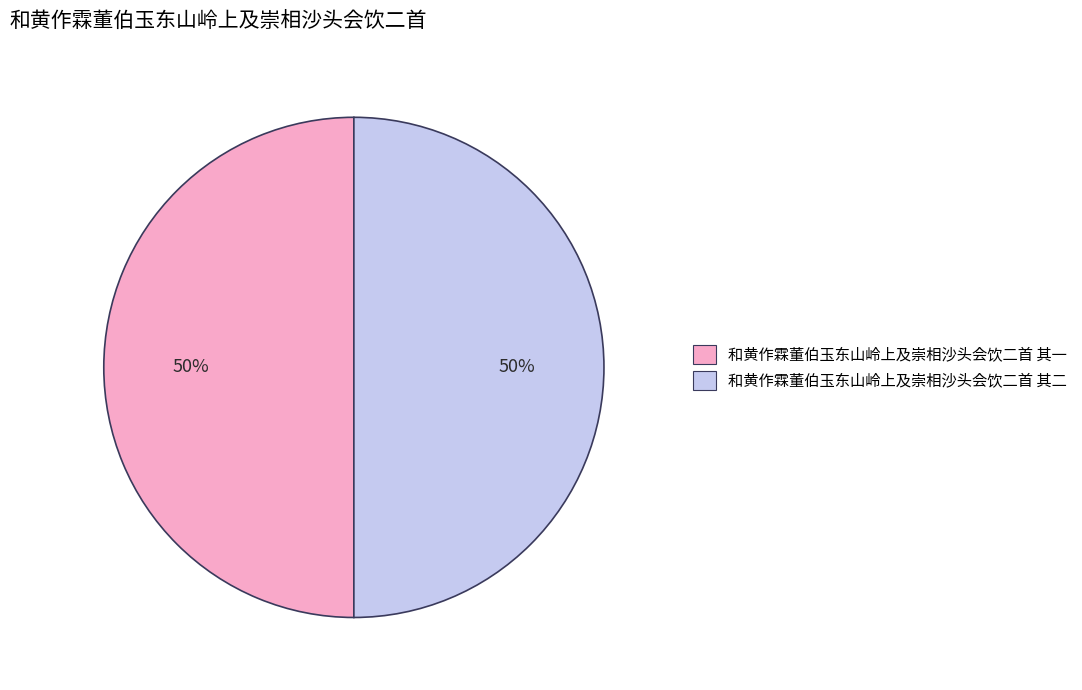

Do 和黄作霖董伯玉东山岭上及崇相沙头会饮二首 其二 and 和黄作霖董伯玉东山岭上及崇相沙头会饮二首 其一 together represent more than half of the pie?

Yes